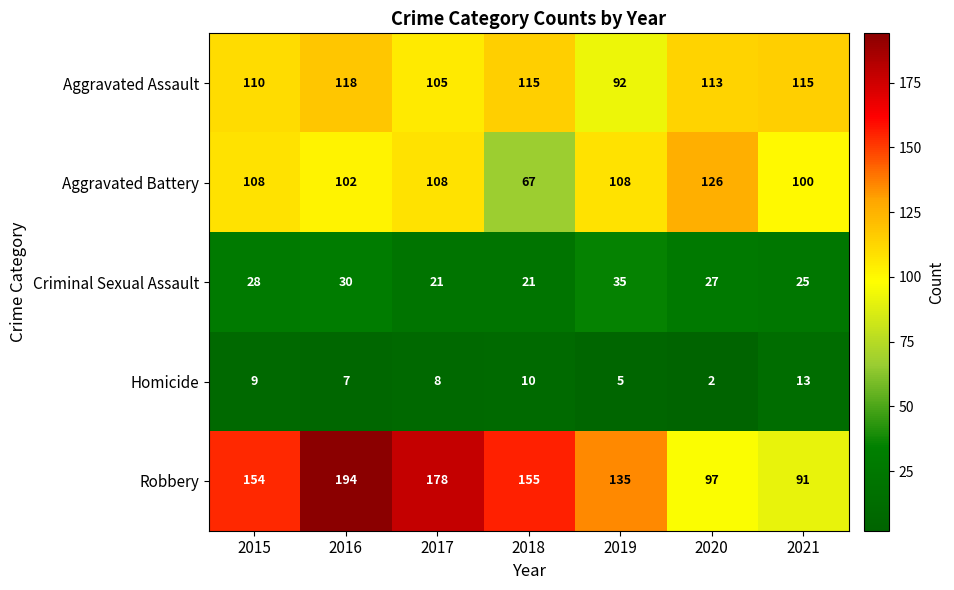

At how many categories does at least one series exceed 41?

7